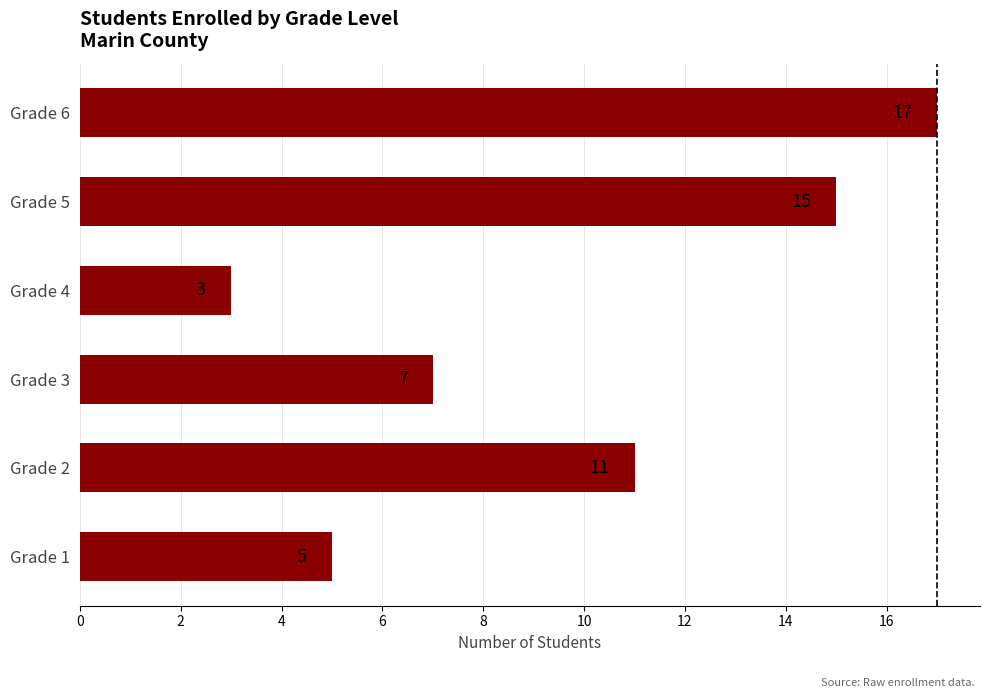

What is the difference between the maximum and minimum values?

14